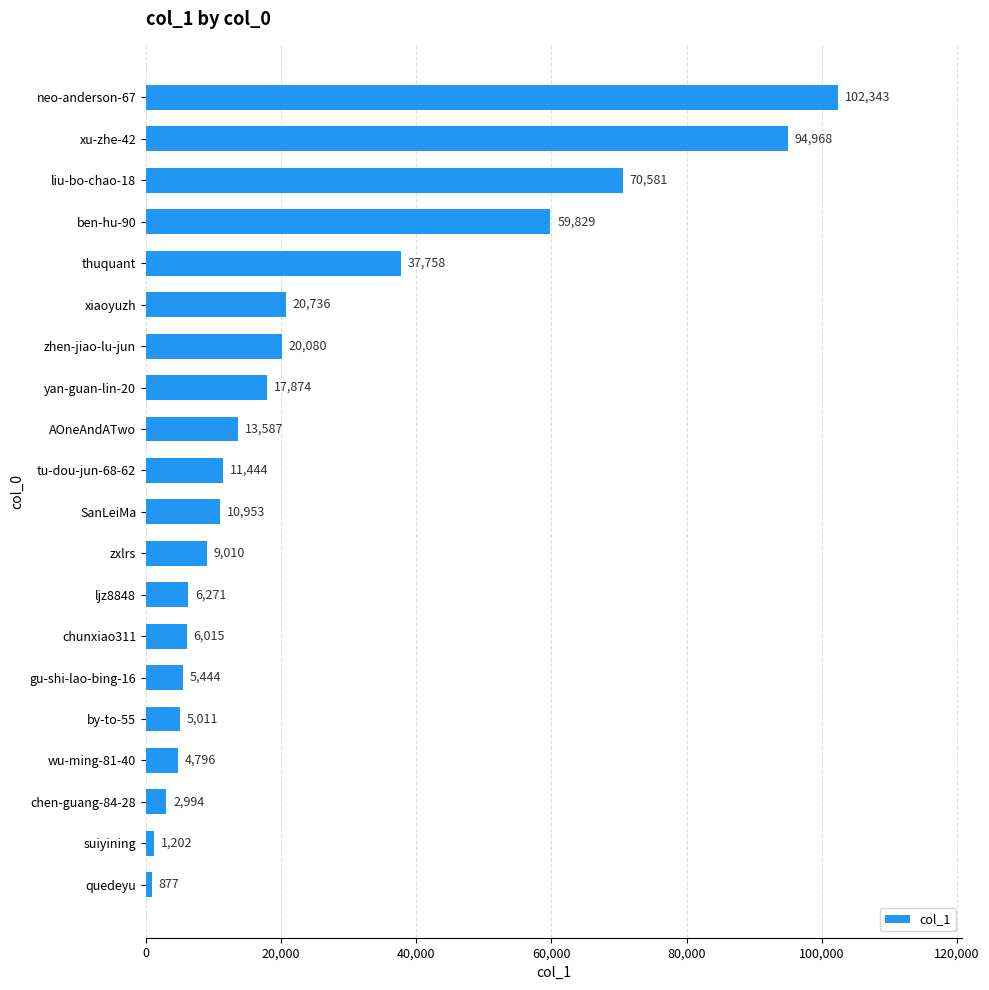

Is it true that the value at SanLeiMa is 10953?

True